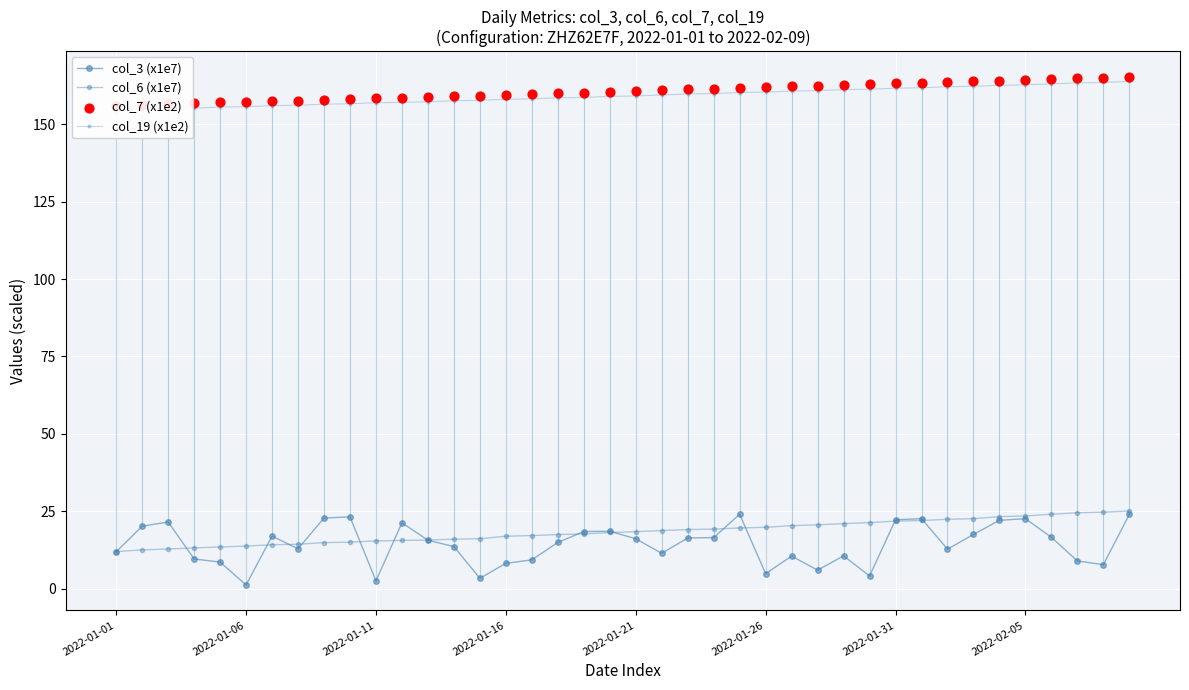

At which category is the sum across all series the highest?

39